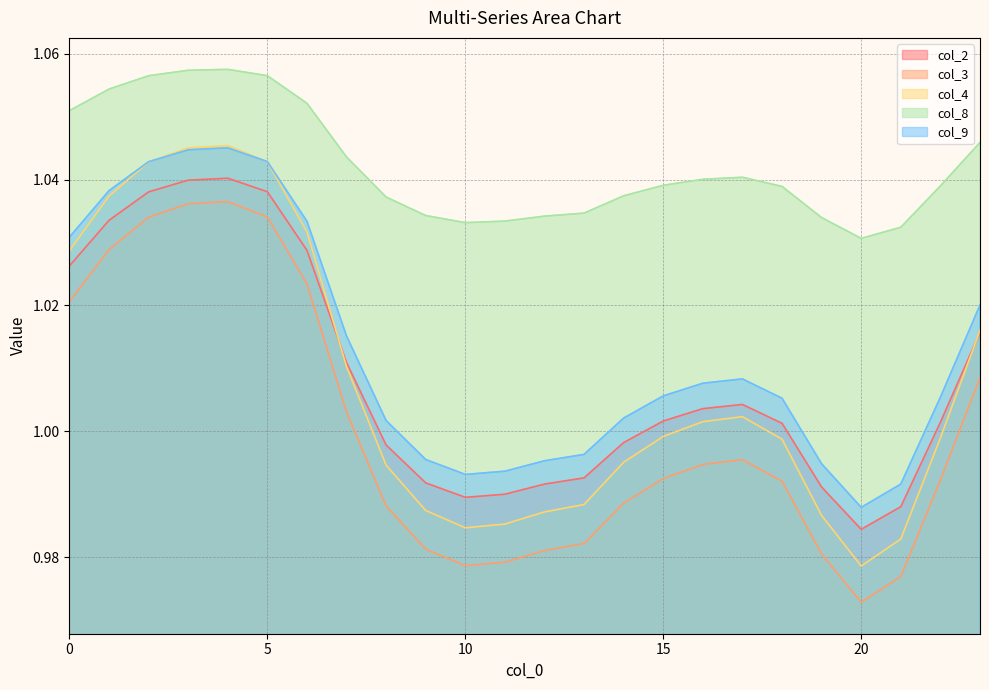

Rank the series by their maximum value, from lowest to highest.

col_3, col_2, col_9, col_4, col_8